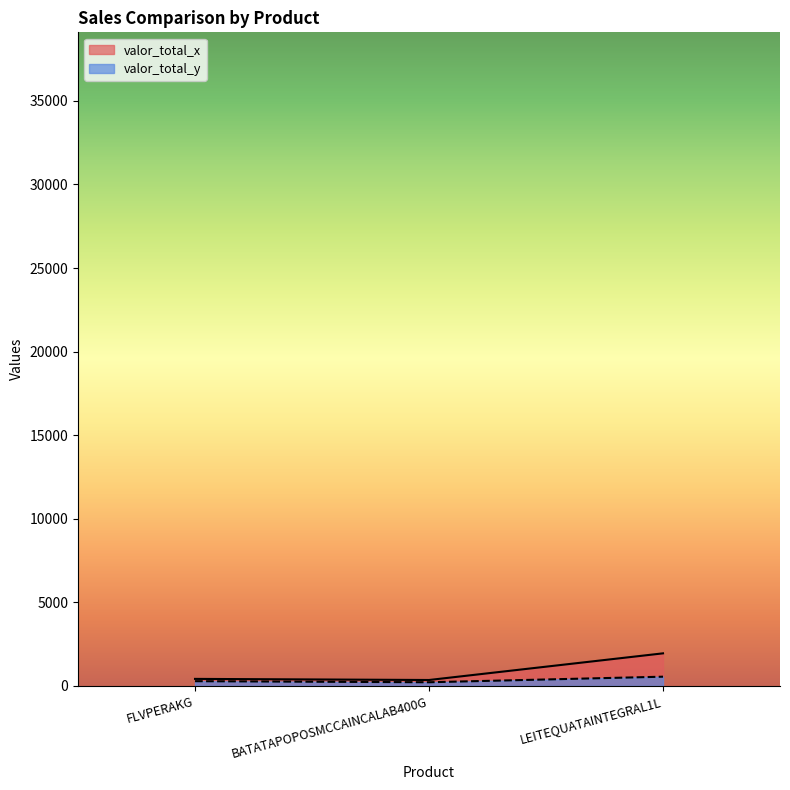

What are all the series names shown in the legend?

valor_total_x, valor_total_y